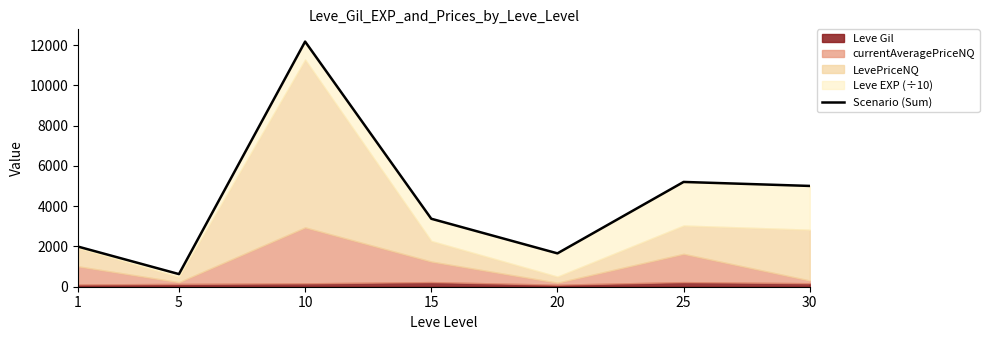

How many values exceed 3376?

3